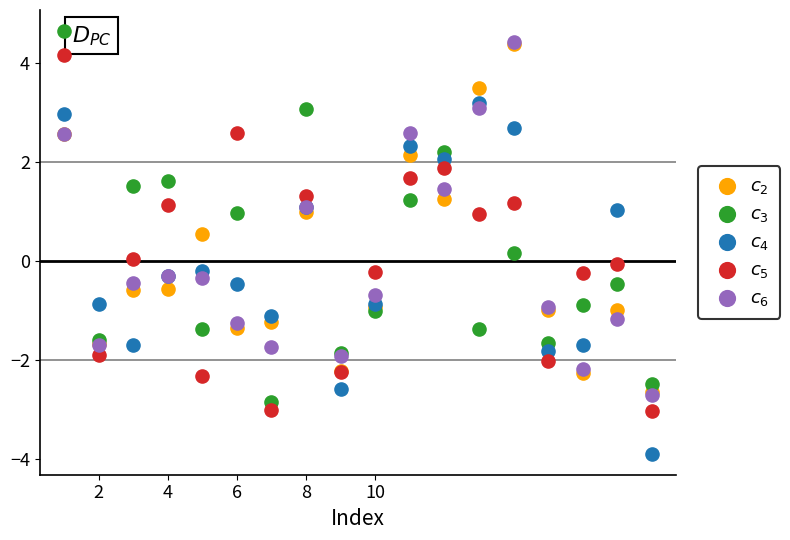

Which series reaches the minimum Y coordinate?

$c_4$